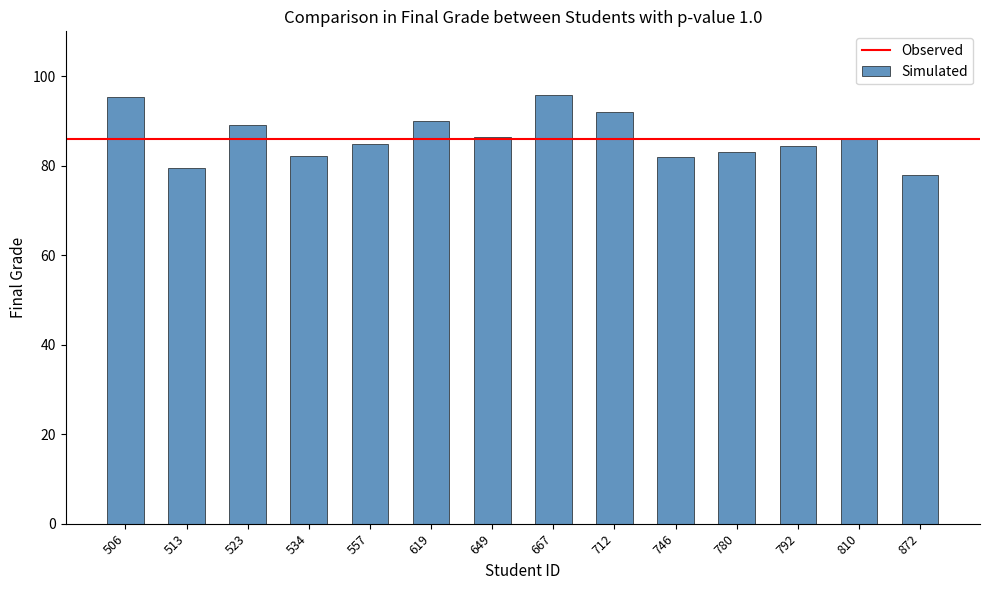

Which has a higher value, 712 or 534?

712